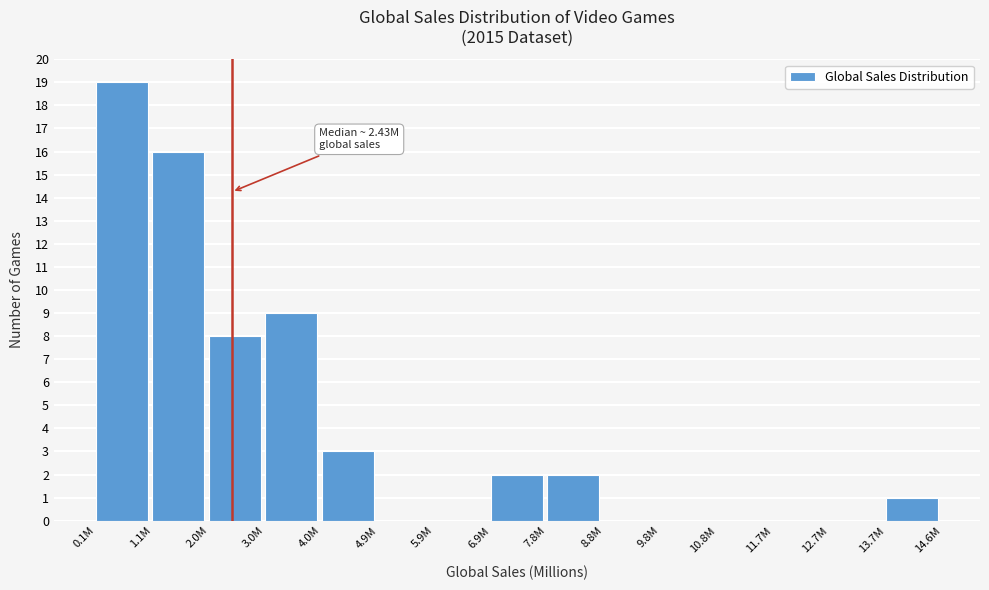

Reading left to right, transcribe all the data shown in this chart.

0.1M=19	1.1M=16	2.0M=8	3.0M=9	4.0M=3	4.9M=0	5.9M=0	6.9M=2	7.8M=2	8.8M=0	9.8M=0	10.8M=0	11.7M=0	12.7M=0	13.7M=1